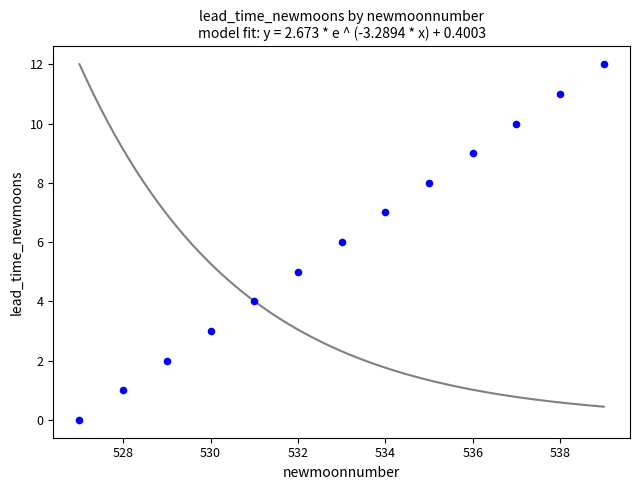

What is the range of Y values (max minus min)?

12